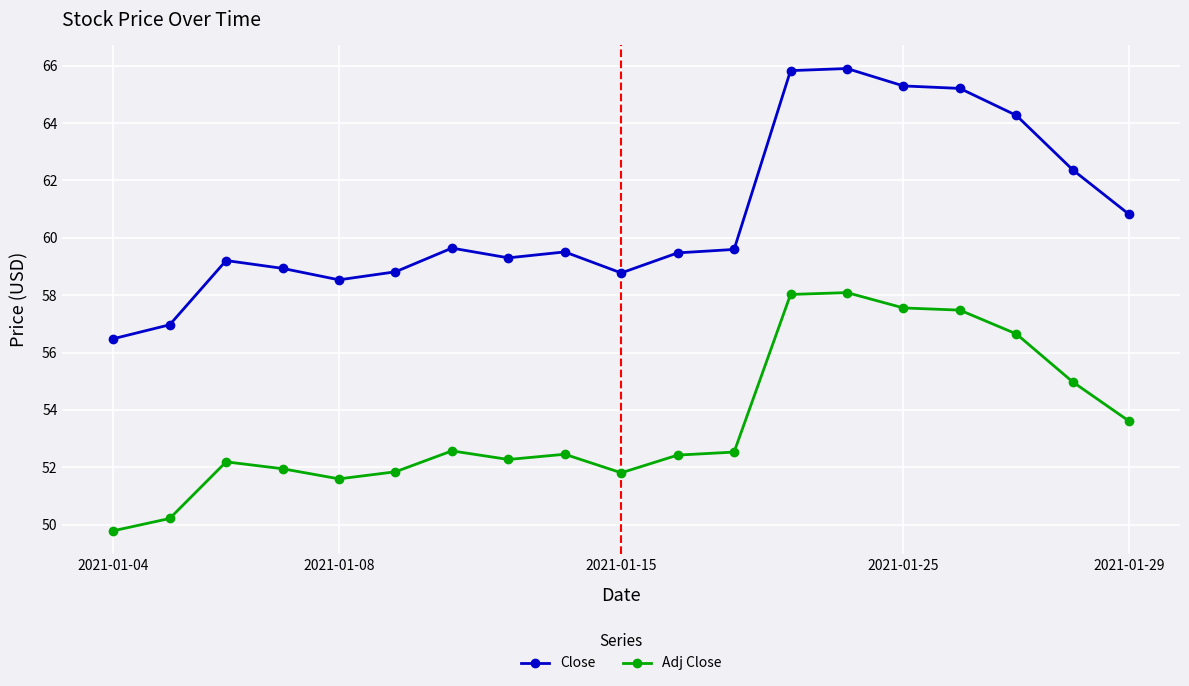

Which series has the largest total across all categories?

Close